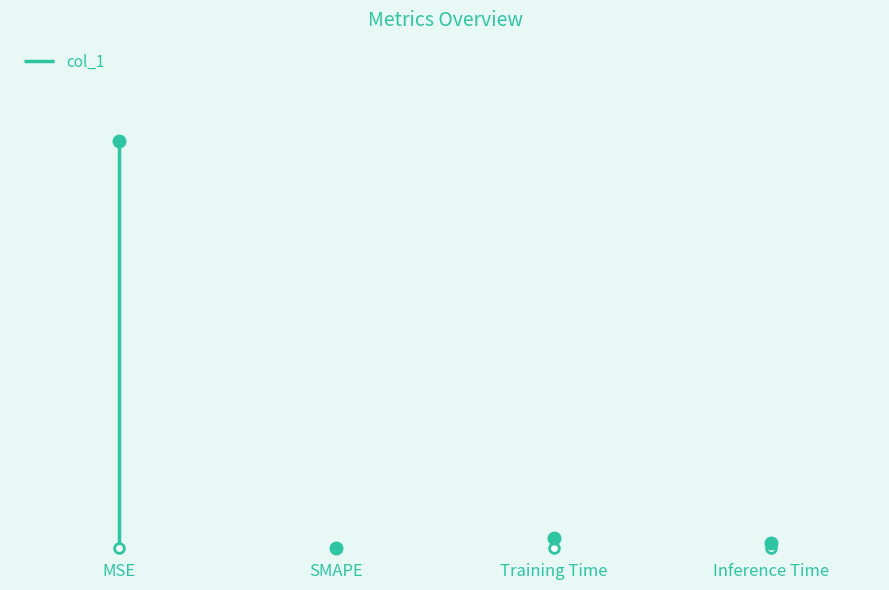

Which category has the highest value across all series?

MSE